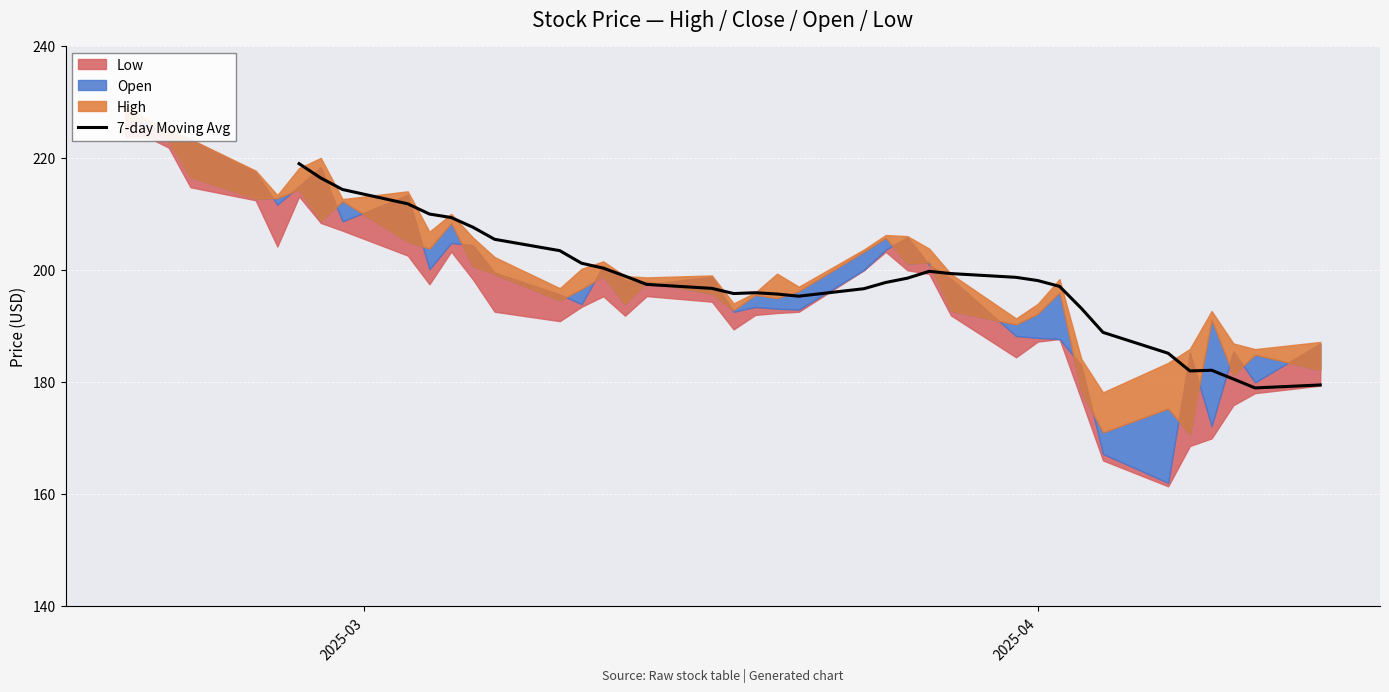

What is the minimum value for 7-day Moving Avg?

178.9